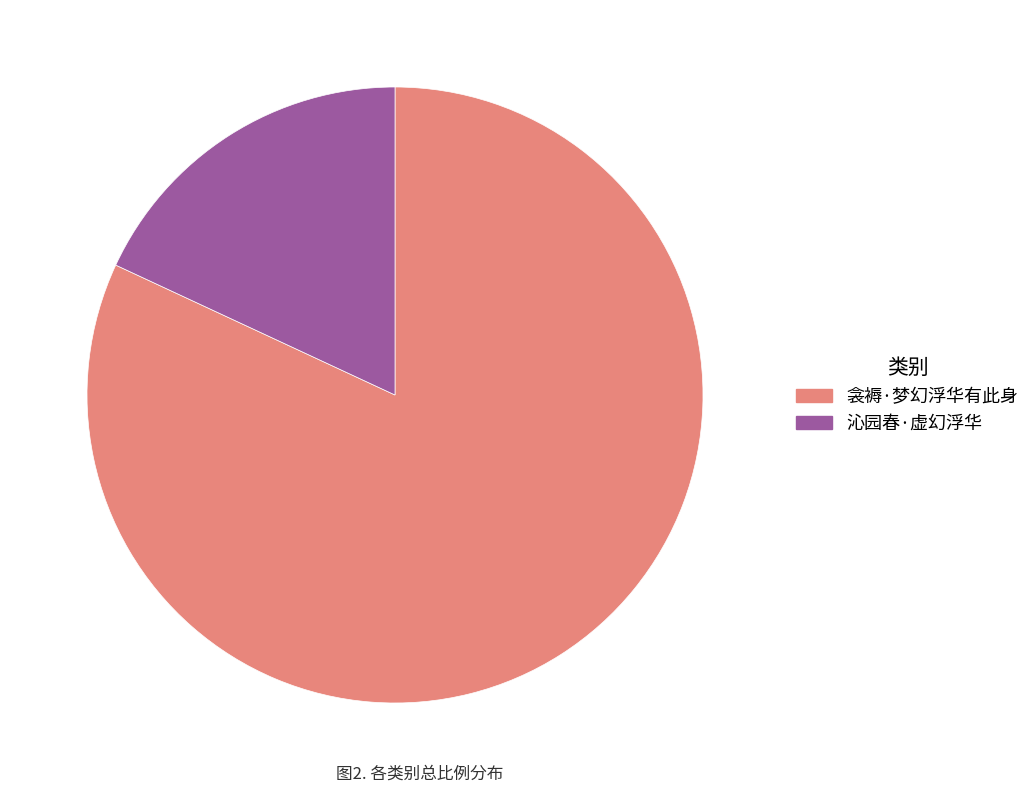

Which slice is the smallest?

沁园春·虚幻浮华